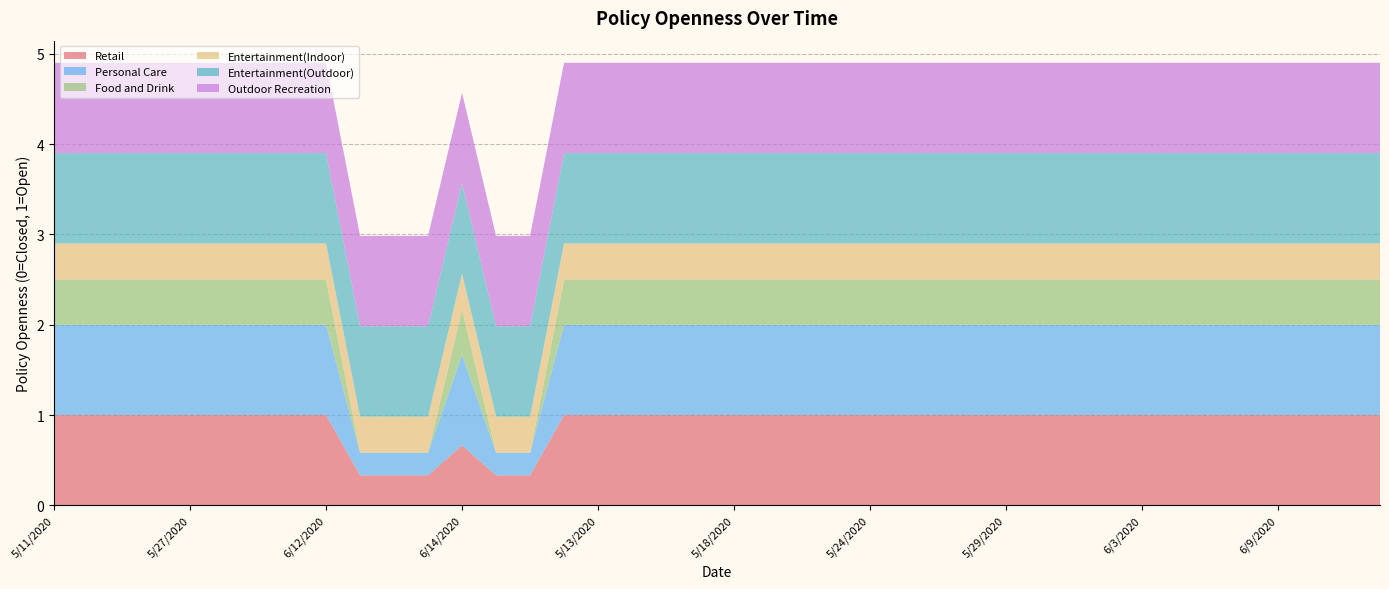

Reading right to left, what are all the values shown in this chart?

Retail: 1.0	1.0	1.0	1.0	1.0	1.0	1.0	1.0	1.0	1.0	1.0	1.0	1.0	1.0	1.0	1.0	1.0	1.0	1.0	1.0	1.0	1.0	1.0	1.0	1.0	0.3	0.3	0.7	0.3	0.3	0.3	1.0	1.0	1.0	1.0	1.0	1.0	1.0	1.0	1.0
Personal Care: 1.0	1.0	1.0	1.0	1.0	1.0	1.0	1.0	1.0	1.0	1.0	1.0	1.0	1.0	1.0	1.0	1.0	1.0	1.0	1.0	1.0	1.0	1.0	1.0	1.0	0.2	0.2	1.0	0.2	0.2	0.2	1.0	1.0	1.0	1.0	1.0	1.0	1.0	1.0	1.0
Food and Drink: 0.5	0.5	0.5	0.5	0.5	0.5	0.5	0.5	0.5	0.5	0.5	0.5	0.5	0.5	0.5	0.5	0.5	0.5	0.5	0.5	0.5	0.5	0.5	0.5	0.5	0.0	0.0	0.5	0.0	0.0	0.0	0.5	0.5	0.5	0.5	0.5	0.5	0.5	0.5	0.5
Entertainment(Indoor): 0.4	0.4	0.4	0.4	0.4	0.4	0.4	0.4	0.4	0.4	0.4	0.4	0.4	0.4	0.4	0.4	0.4	0.4	0.4	0.4	0.4	0.4	0.4	0.4	0.4	0.4	0.4	0.4	0.4	0.4	0.4	0.4	0.4	0.4	0.4	0.4	0.4	0.4	0.4	0.4
Entertainment(Outdoor): 1.0	1.0	1.0	1.0	1.0	1.0	1.0	1.0	1.0	1.0	1.0	1.0	1.0	1.0	1.0	1.0	1.0	1.0	1.0	1.0	1.0	1.0	1.0	1.0	1.0	1.0	1.0	1.0	1.0	1.0	1.0	1.0	1.0	1.0	1.0	1.0	1.0	1.0	1.0	1.0
Outdoor Recreation: 1.0	1.0	1.0	1.0	1.0	1.0	1.0	1.0	1.0	1.0	1.0	1.0	1.0	1.0	1.0	1.0	1.0	1.0	1.0	1.0	1.0	1.0	1.0	1.0	1.0	1.0	1.0	1.0	1.0	1.0	1.0	1.0	1.0	1.0	1.0	1.0	1.0	1.0	1.0	1.0